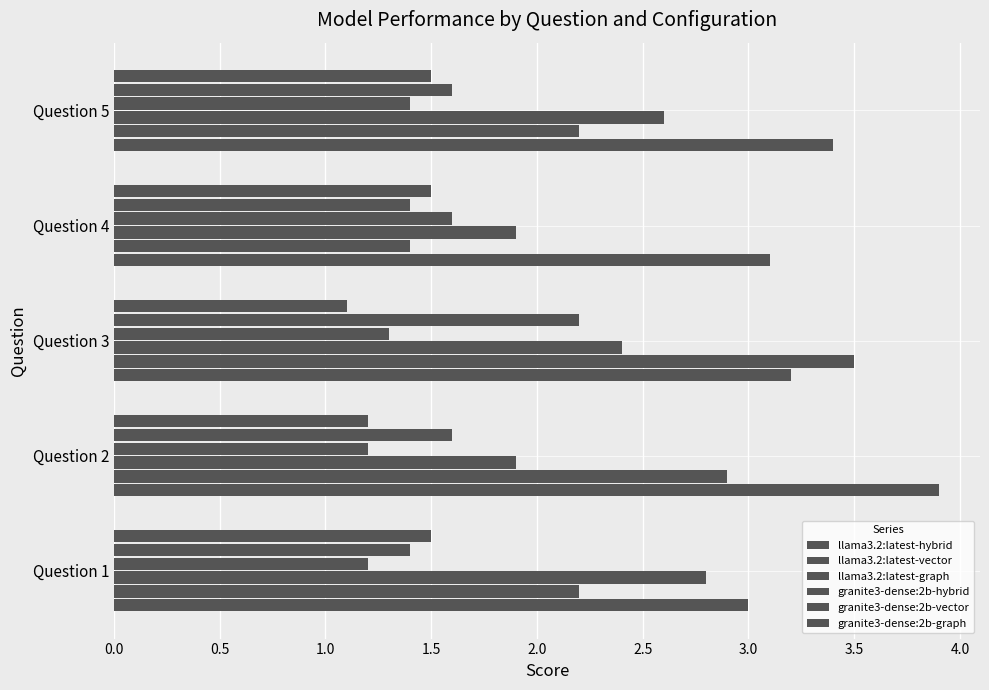

How many values in the llama3.2:latest-hybrid series exceed 3?

4